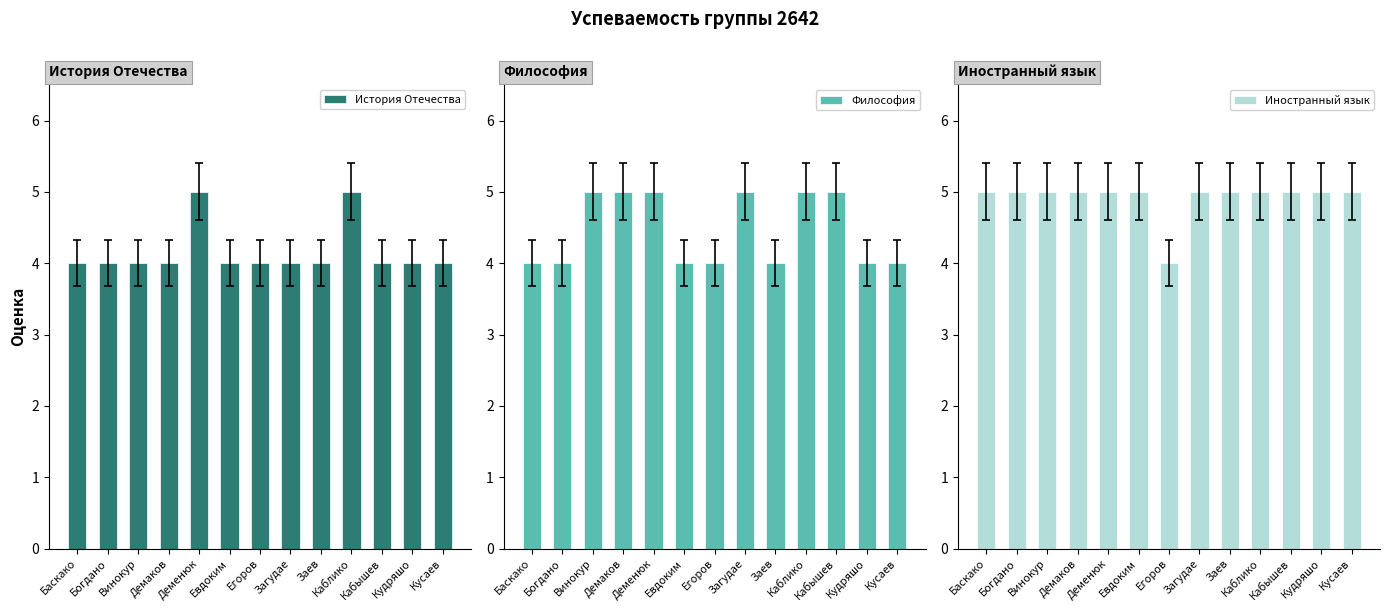

What are all the series names shown in the legend?

История Отечества, Философия, Иностранный язык